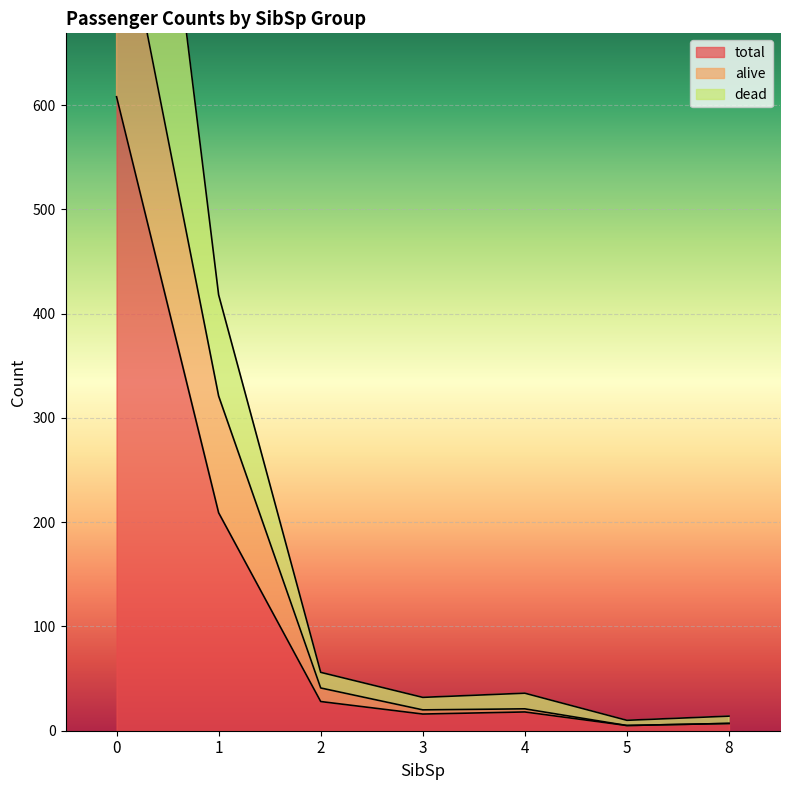

What is the difference between the highest and lowest values at 3?

16